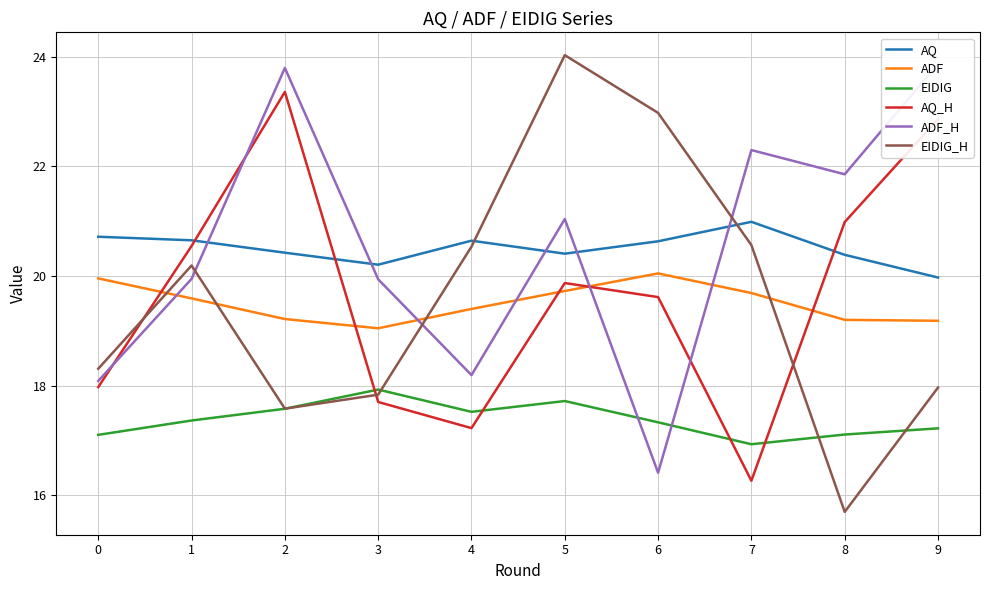

Rank the categories by EIDIG_H value from lowest to highest.

8, 2, 3, 9, 0, 1, 4, 7, 6, 5